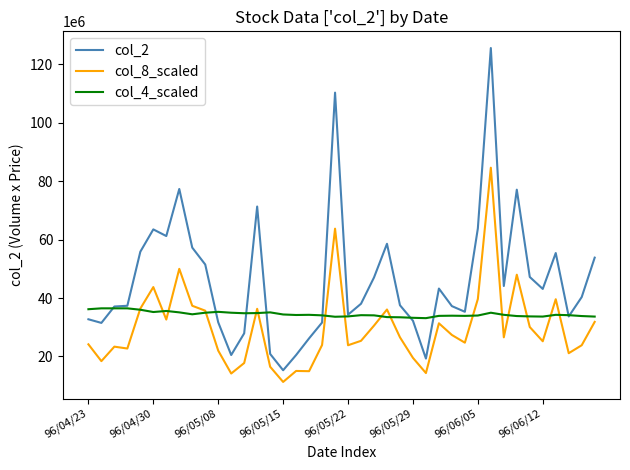

Which series has the widest spread of values?

col_2